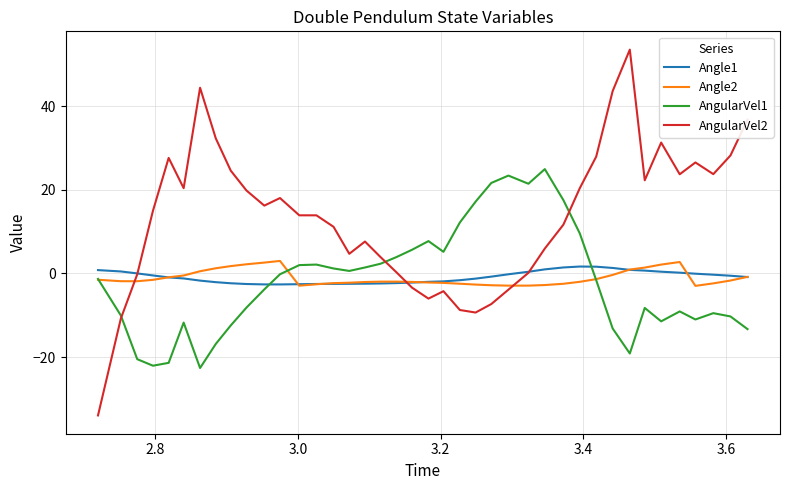

What is the lowest value of the AngularVel2 series?

-33.9